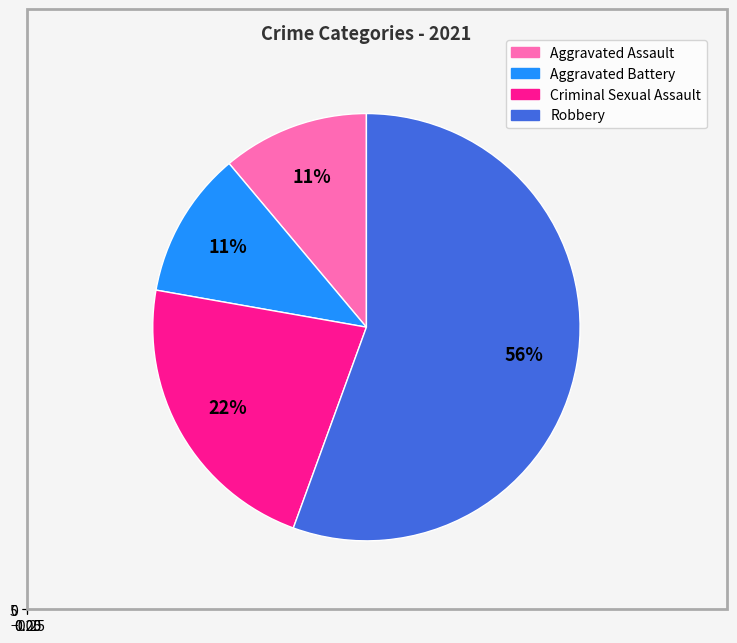

Is it true that Aggravated Battery is 11% of the pie?

True